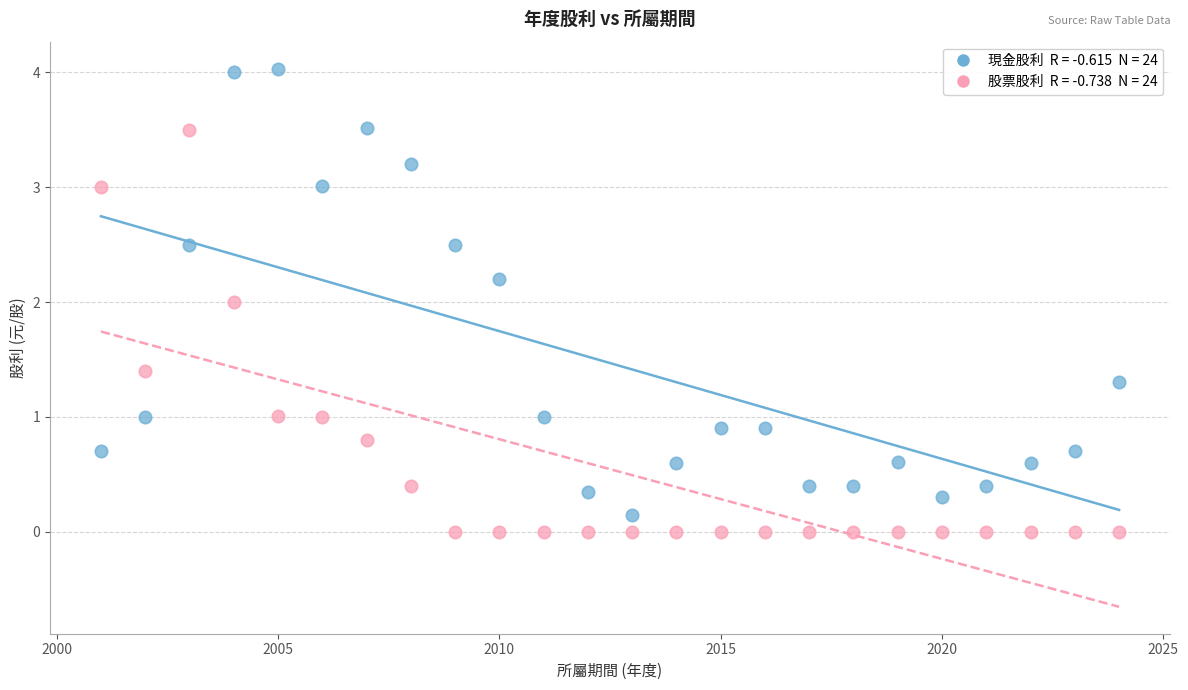

Across all data points, what is the range of X values (max minus min)?

23.0